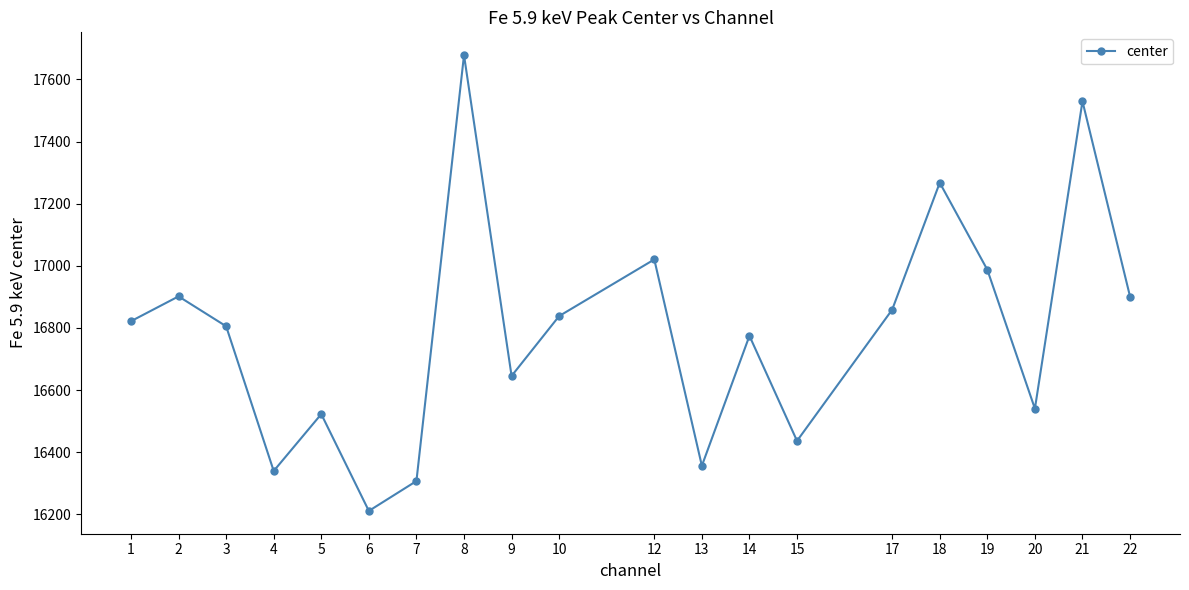

Between 22 and 6, which is larger?

22